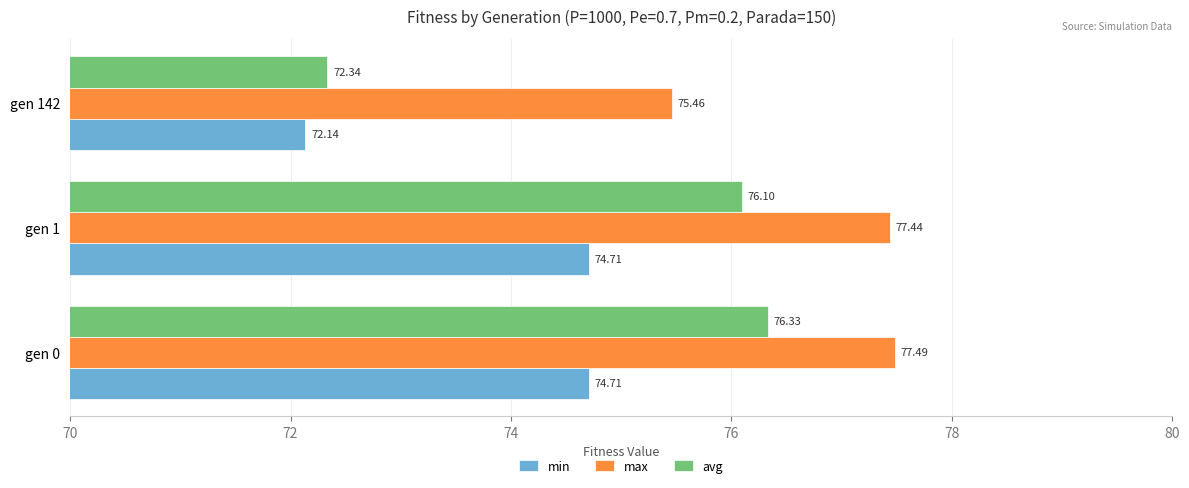

At which category is the sum across all series the highest?

gen 0